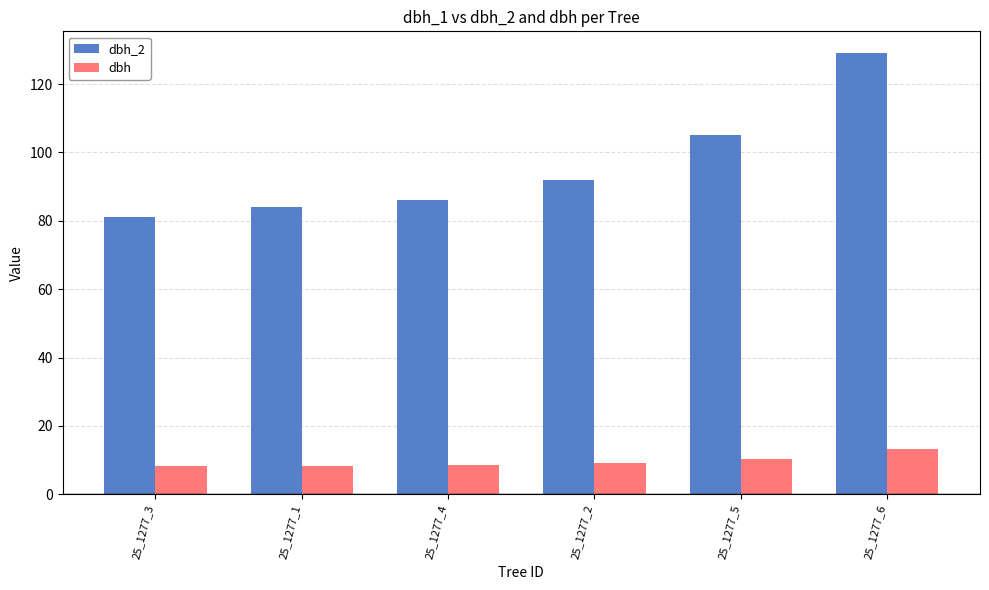

What position from the right is 25_1277_1?

5